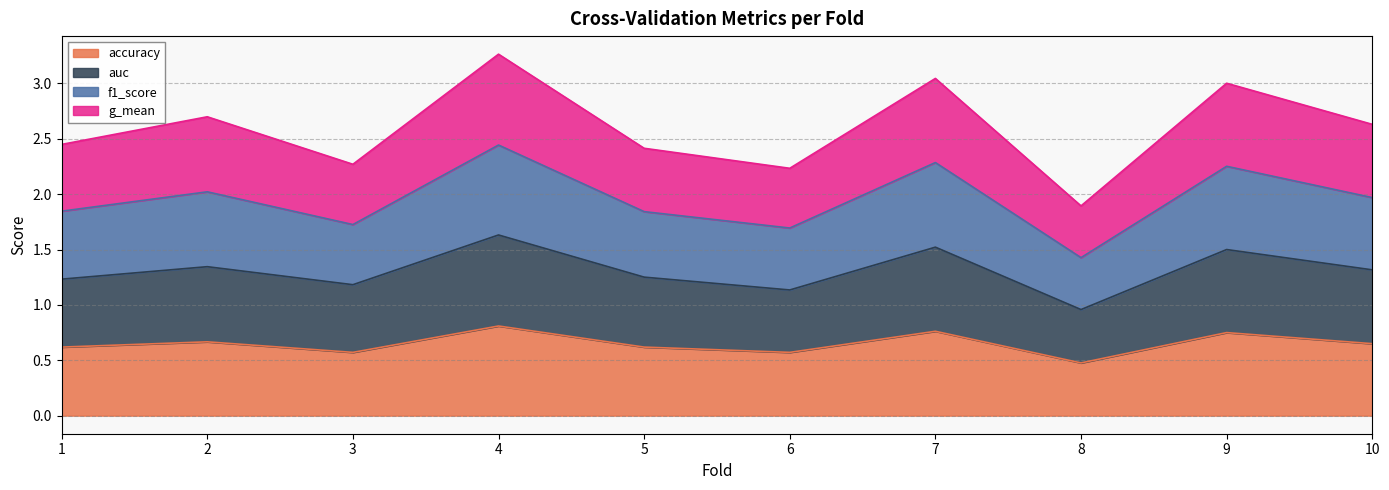

What value does the accuracy series have at 2?

0.7